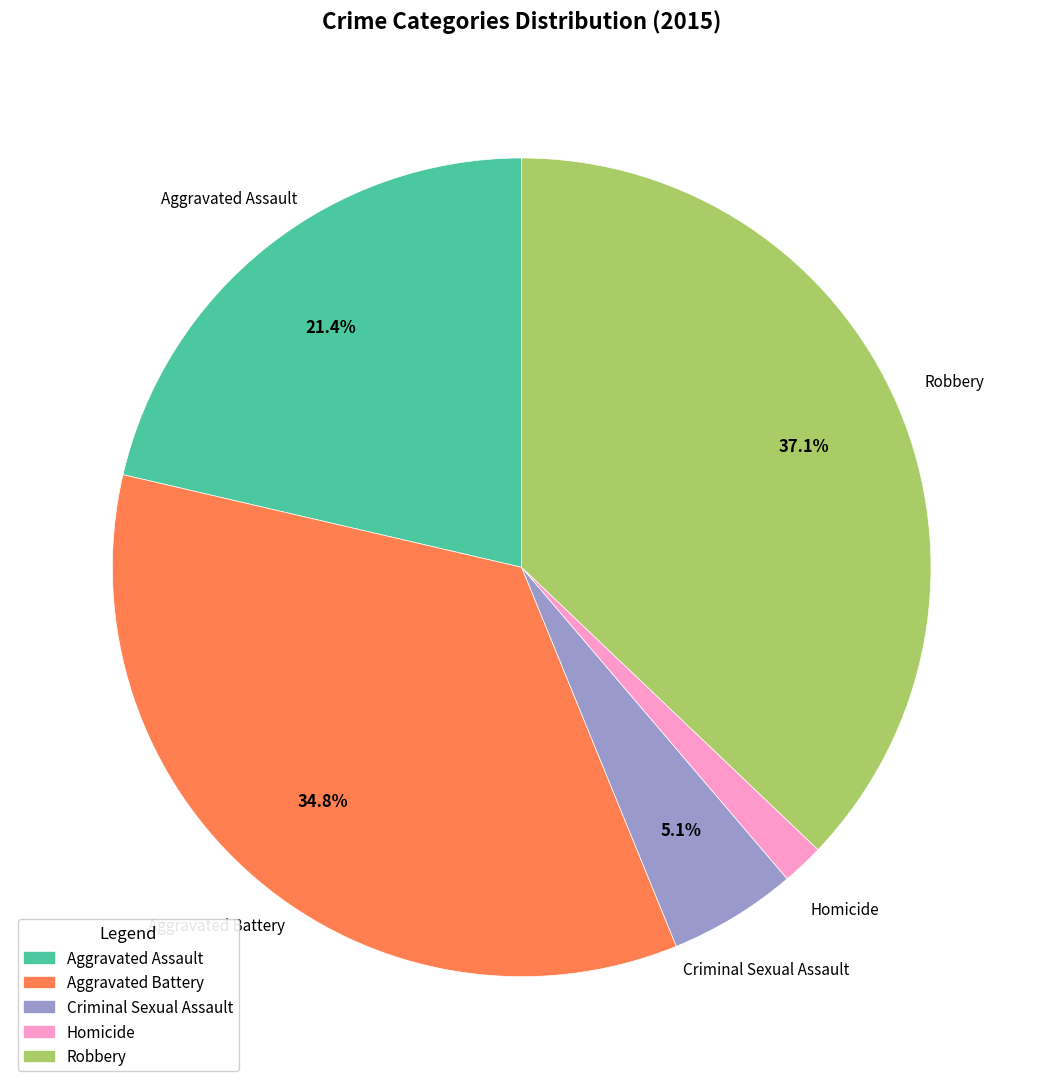

To the nearest percent, what is the average slice percentage?

20%